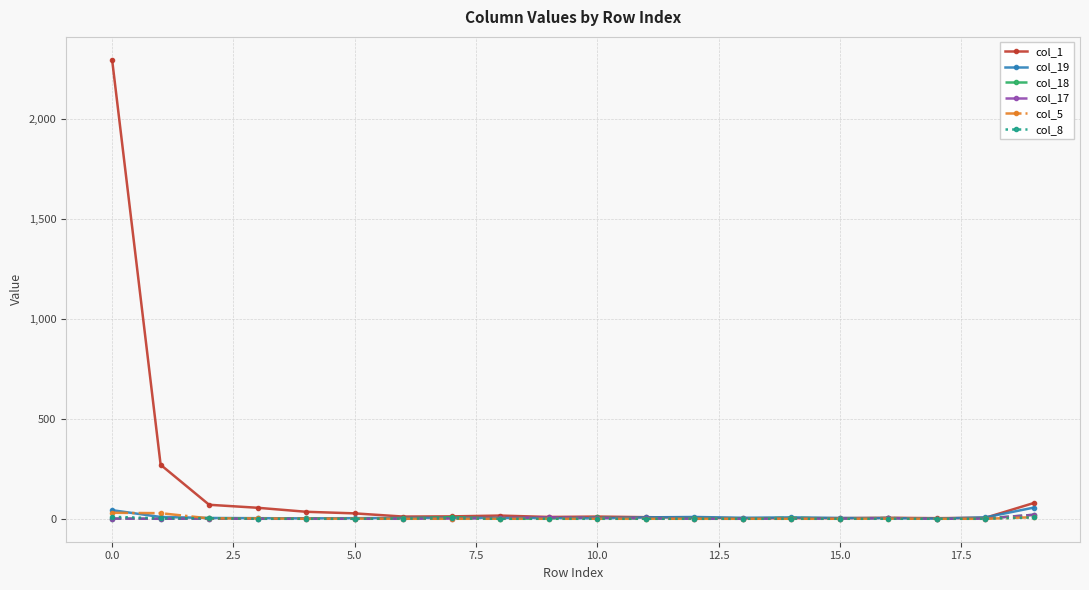

What is the greatest value displayed?

2295